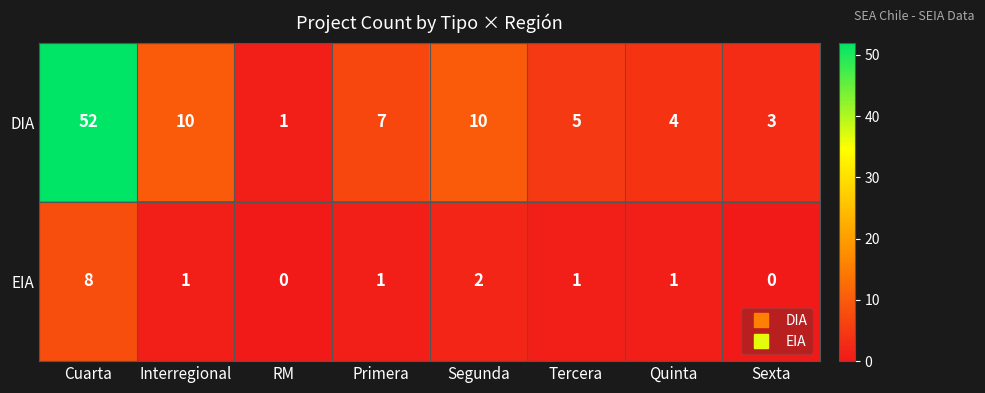

What is the sum of all EIA values?

14